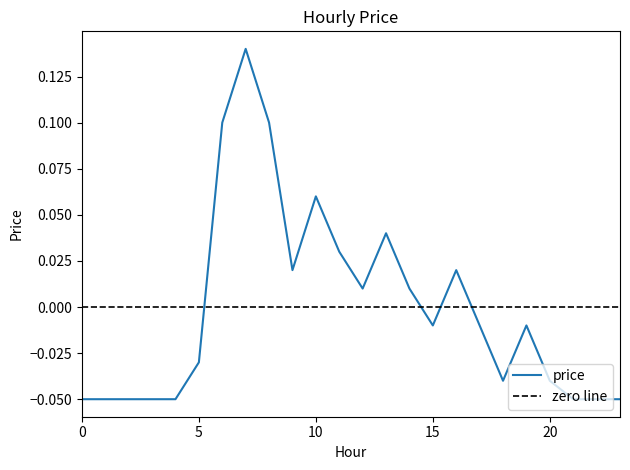

What is the difference between the second highest and second lowest values?

0.2